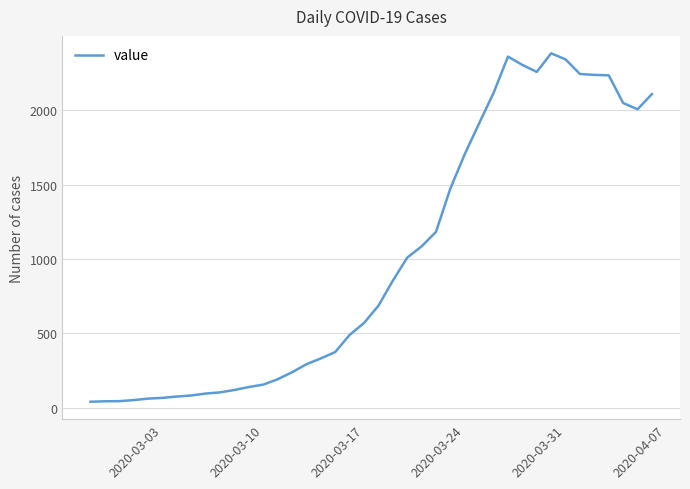

What is the difference between the maximum and minimum values?

2341